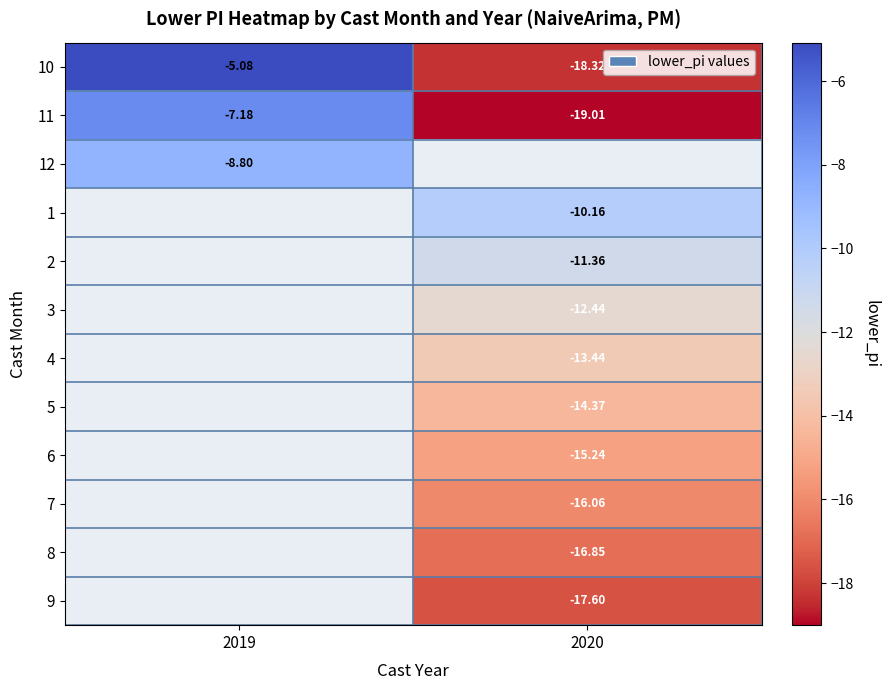

Which label corresponds to the largest value in the chart?

2019